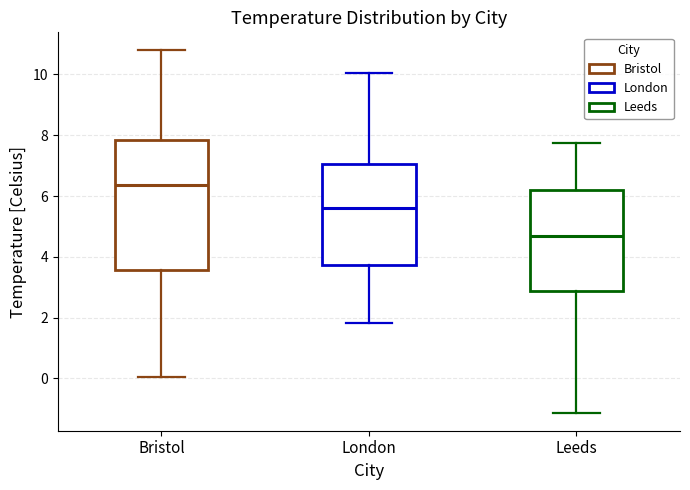

Where does the lower whisker of the box for Leeds end on the y-axis? The values are not printed on the chart, so give them approximately, as read against the axis.

-1.2